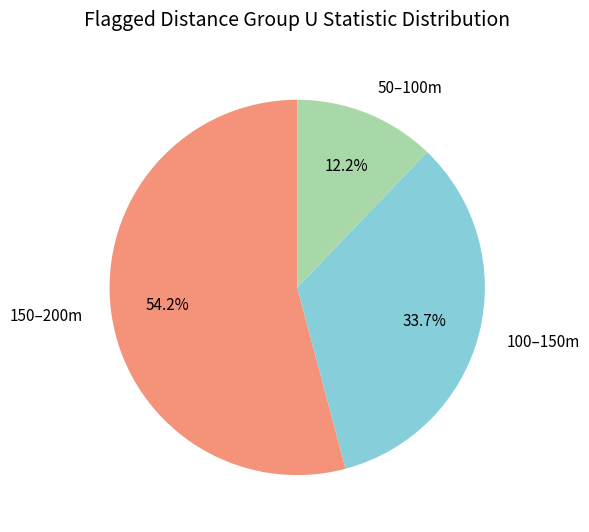

Count the number of slices in the pie.

3